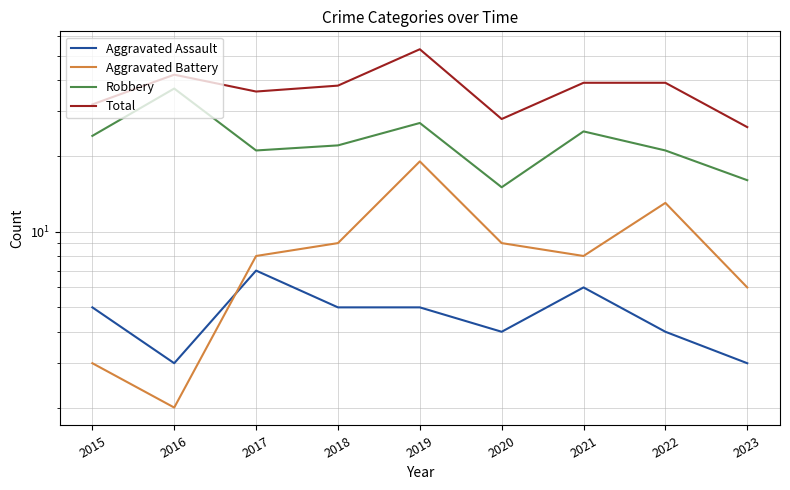

How many lines are shown in the chart?

4